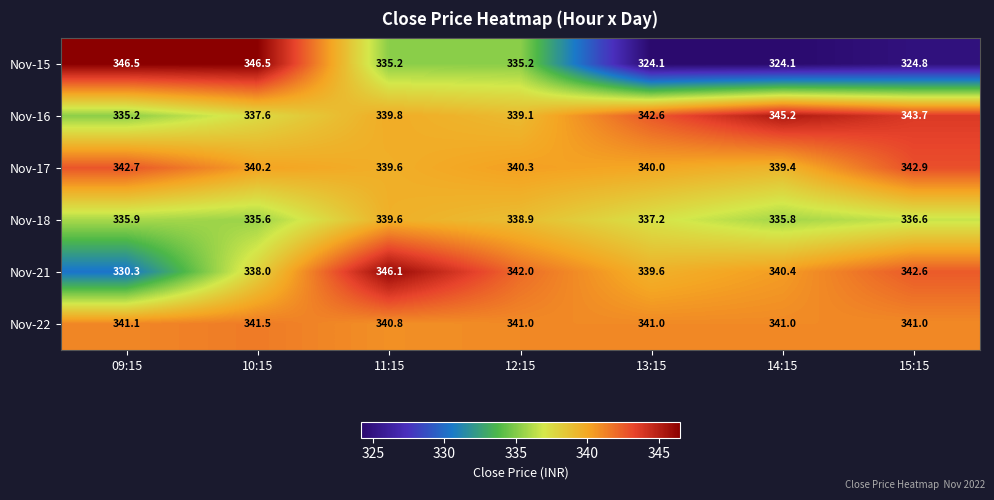

At which label does Nov-22 first exceed 341?

09:15